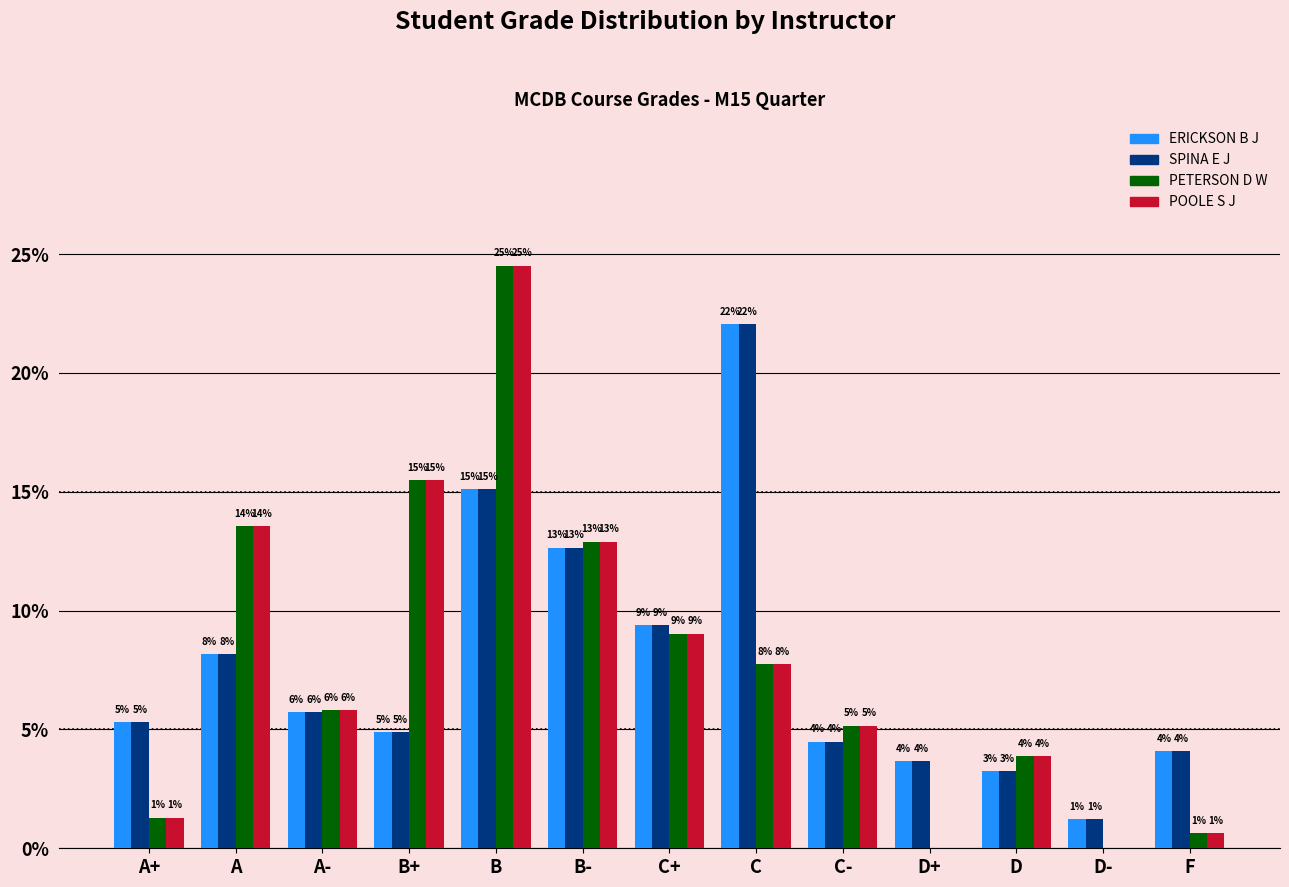

Are the bars grouped side by side (vs. stacked)?

Yes